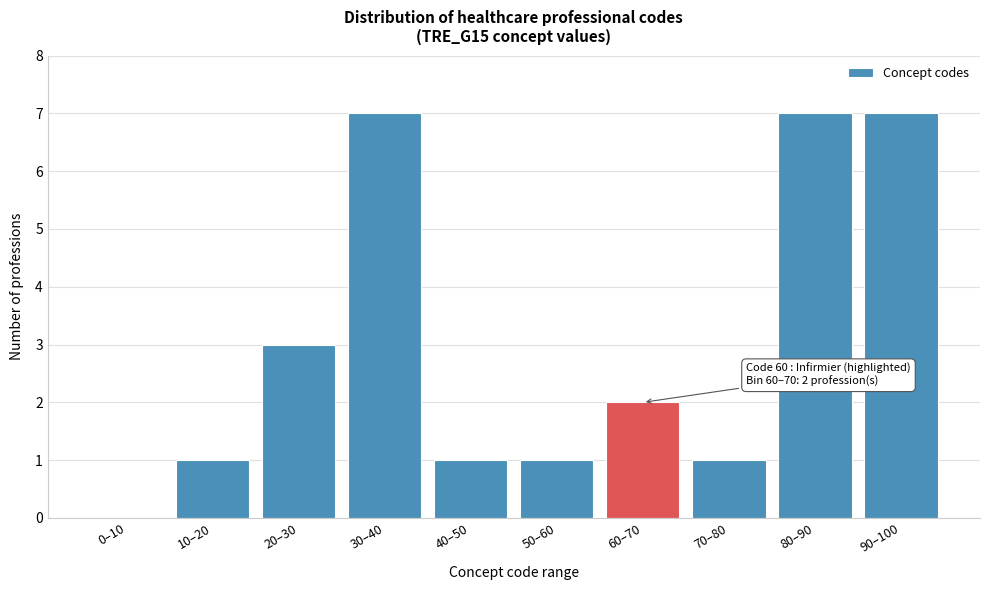

Reading left to right, list all the values displayed in this chart.

0–10=0	10–20=1	20–30=3	30–40=7	40–50=1	50–60=1	60–70=2	70–80=1	80–90=7	90–100=7